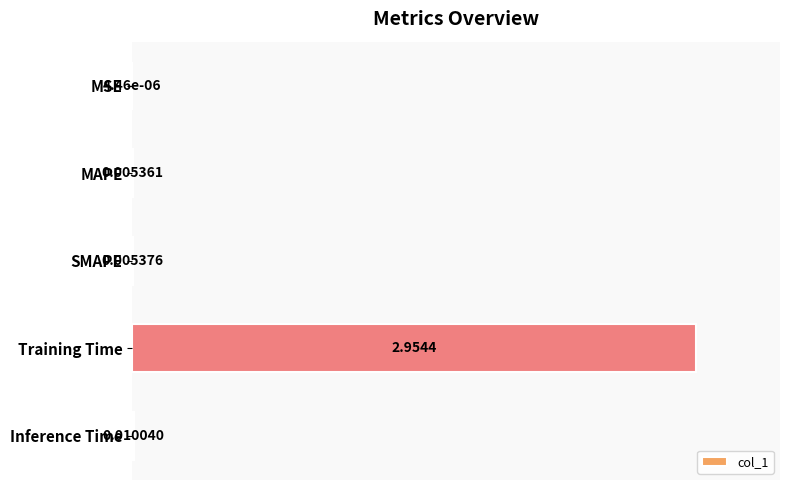

What is the sum of all values?

1.0